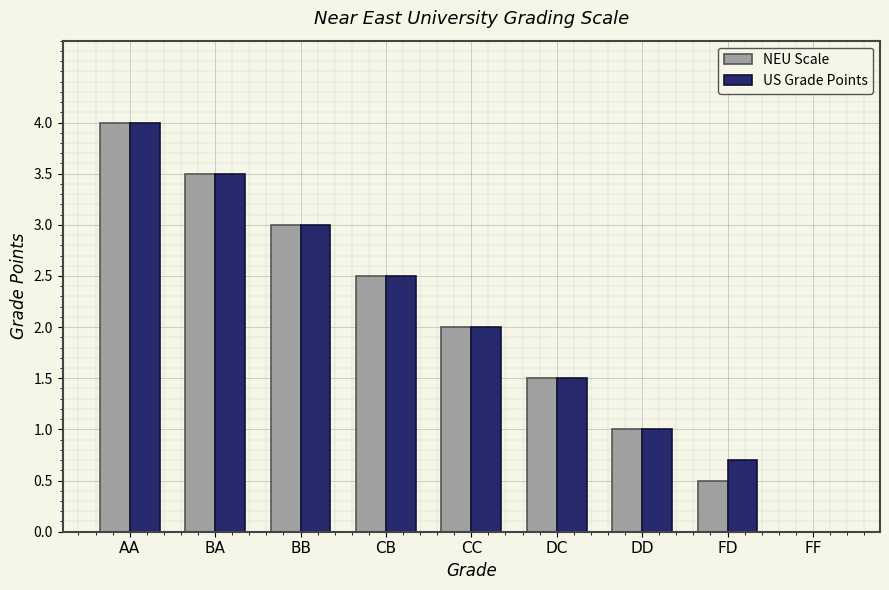

What is the highest value of the NEU Scale series?

4.0